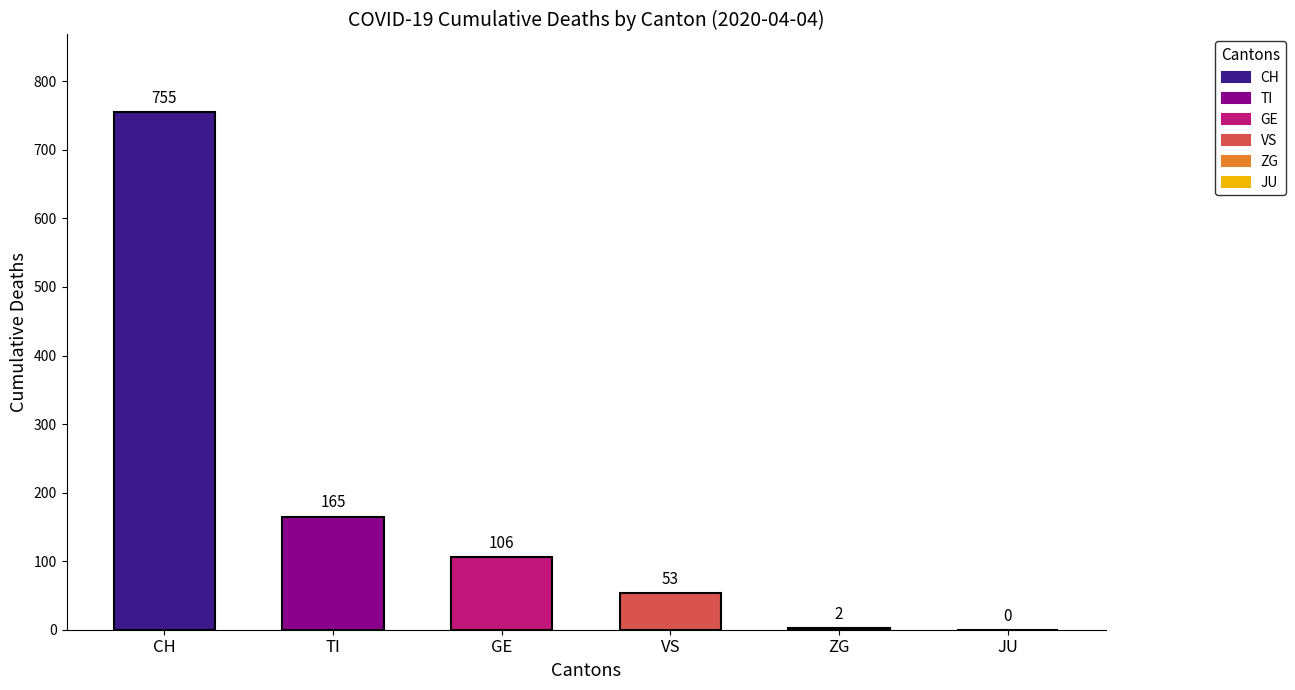

What is the change in value from TI to ZG?

-163